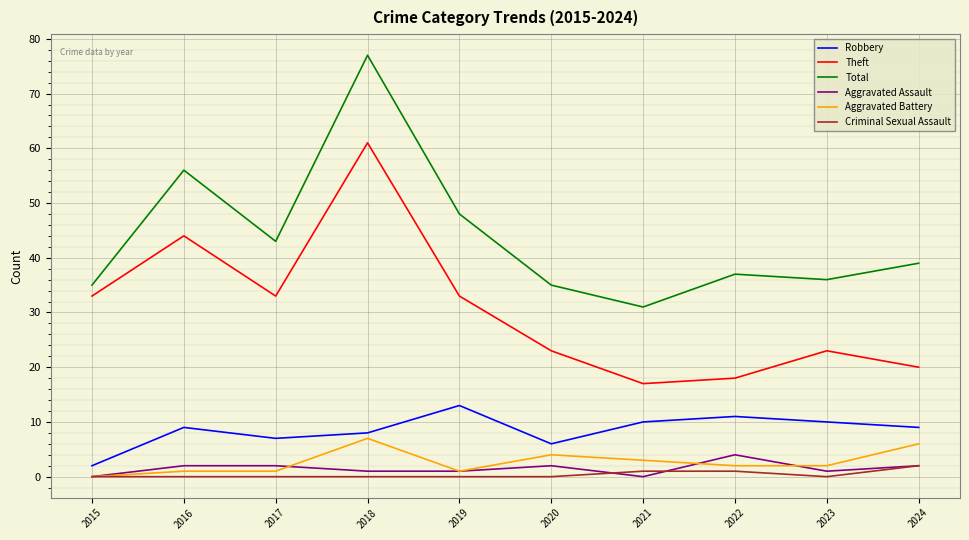

True or false: Aggravated Assault has a value of 7 at 2022.

False